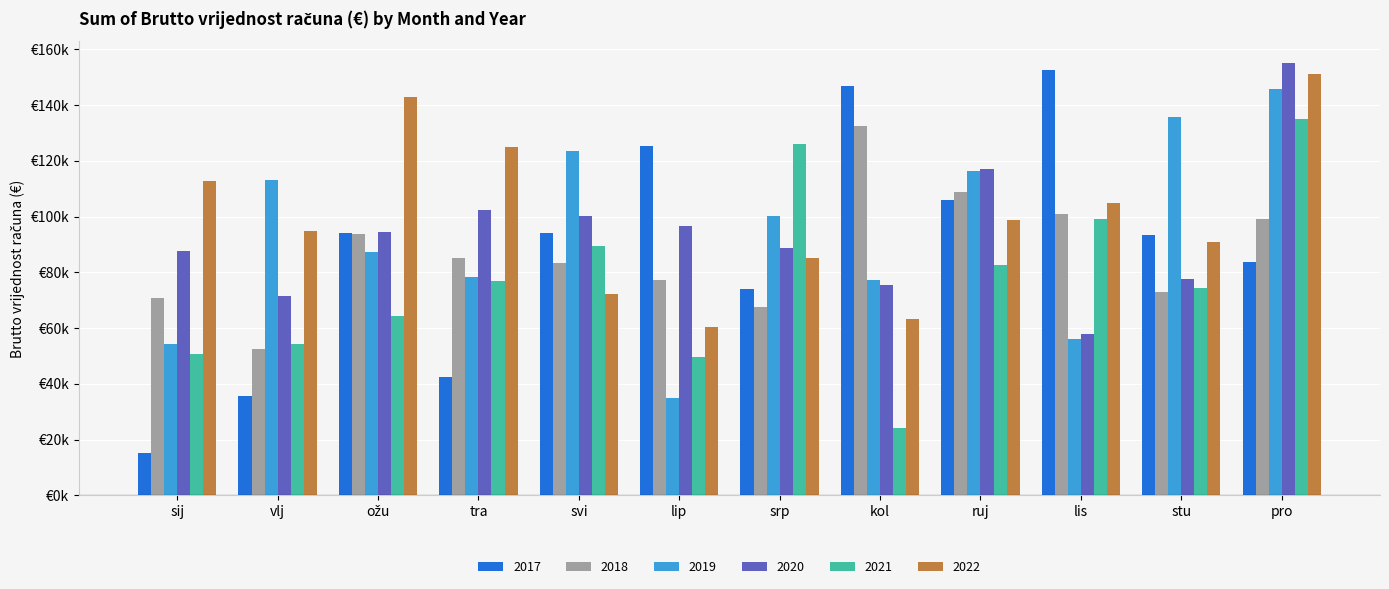

Does the chart contain any negative values?

No